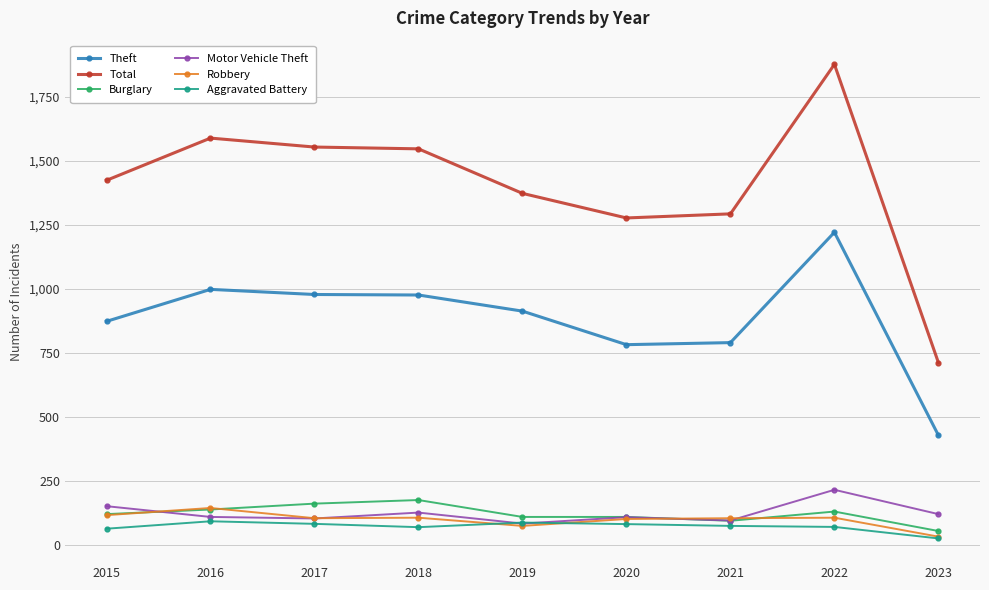

At which label does Total reach its peak?

2022